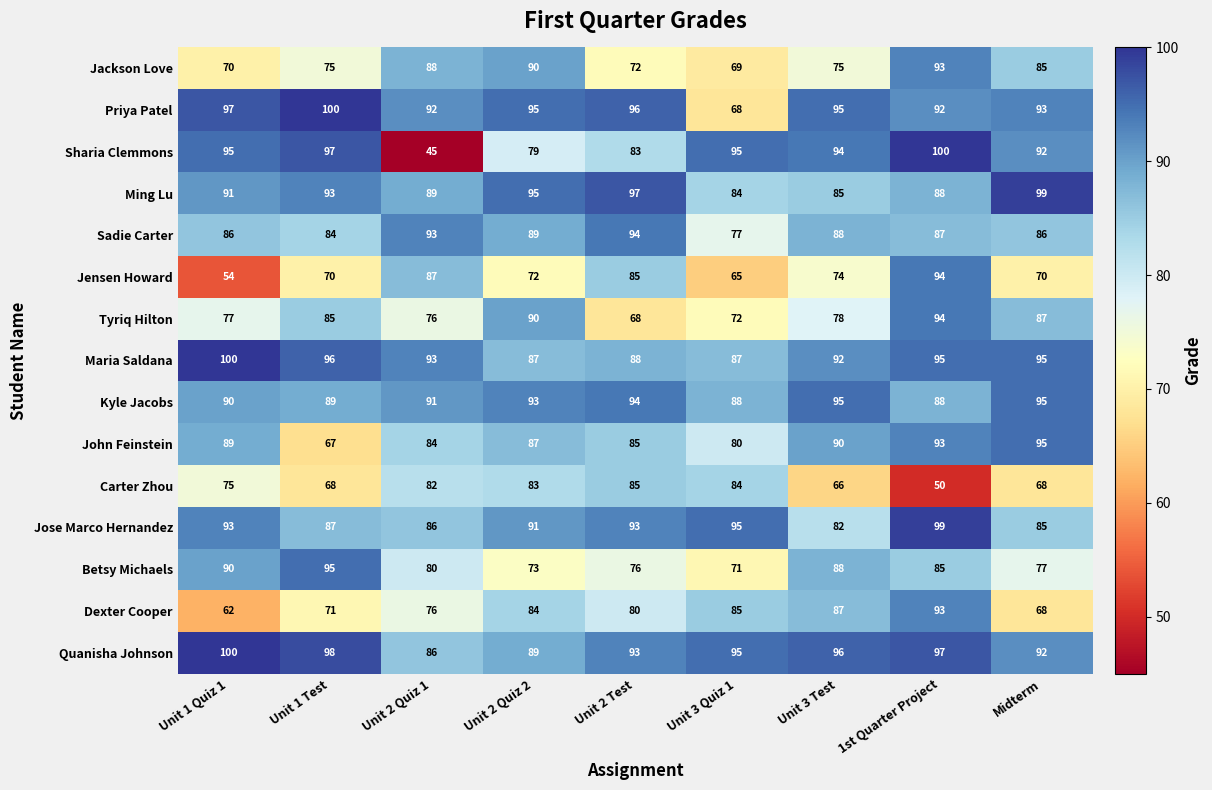

Where does the Jensen Howard series first go above 72?

Unit 2 Quiz 1